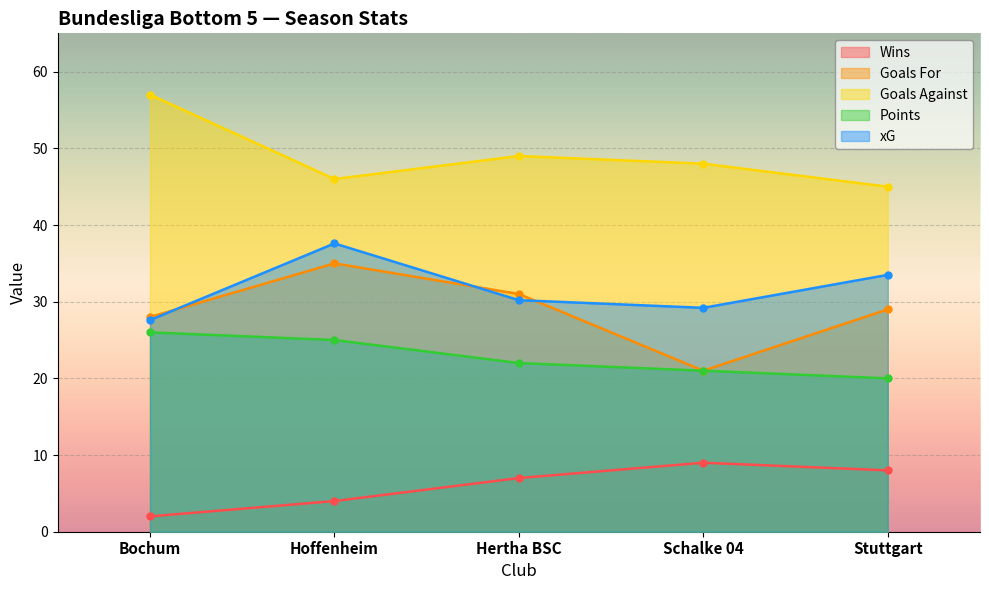

What is the maximum value for Goals For?

35.0